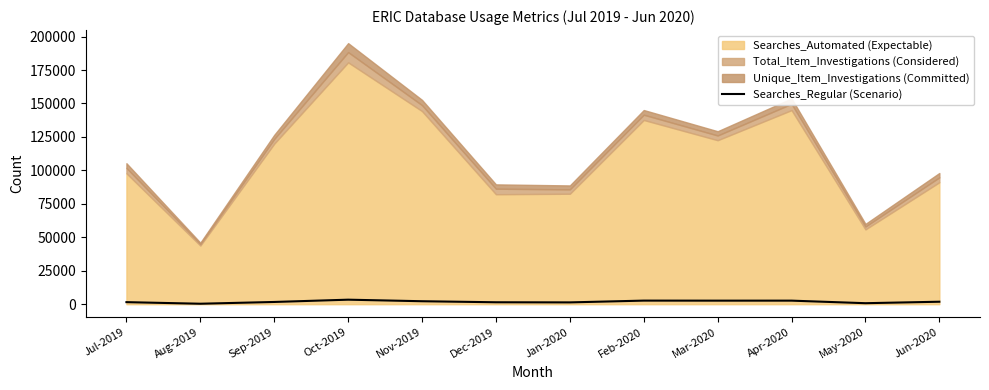

Reading right to left, what are all the values shown in this chart?

1848	747	2656	2648	2678	1350	1445	2219	3374	1670	348	1533